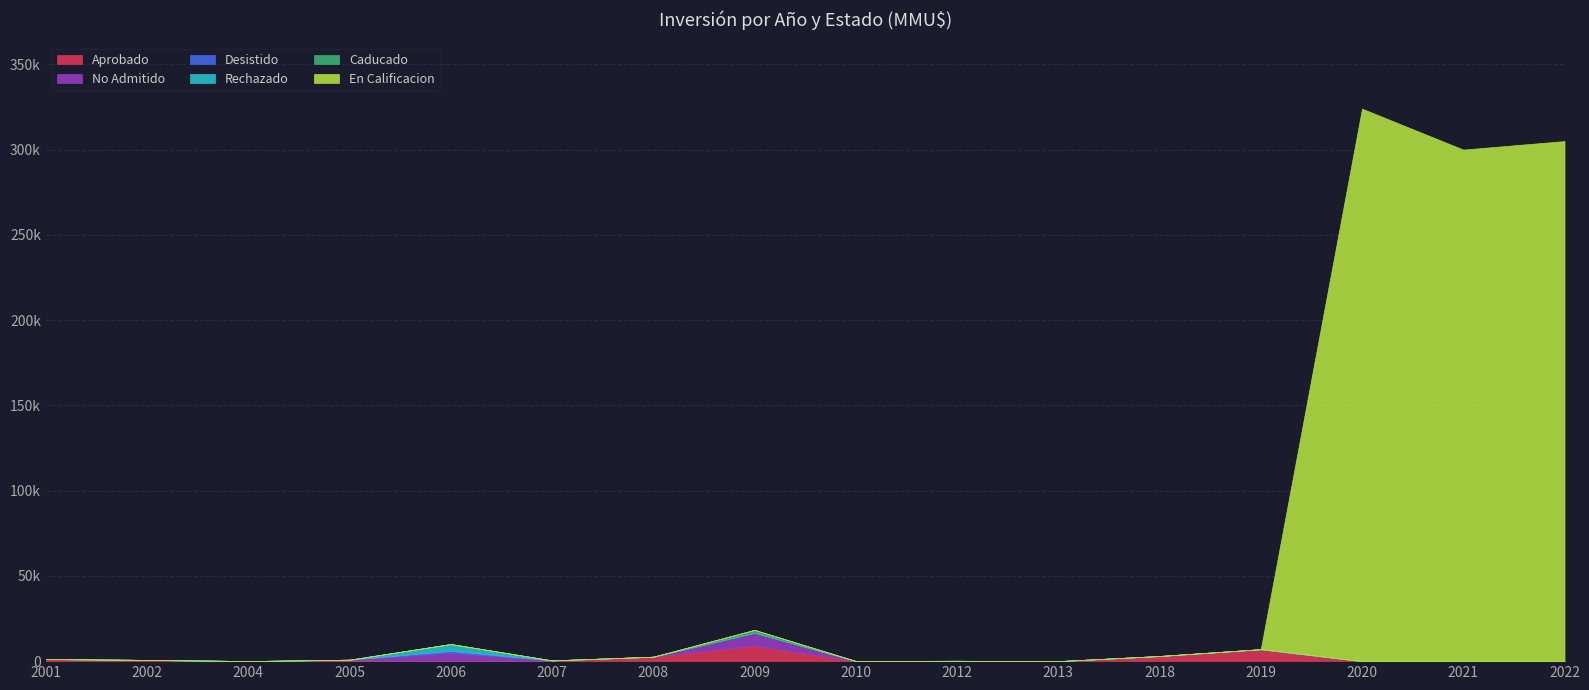

Is the value of Rechazado at 2008 greater than the value of Caducado at 2021?

No